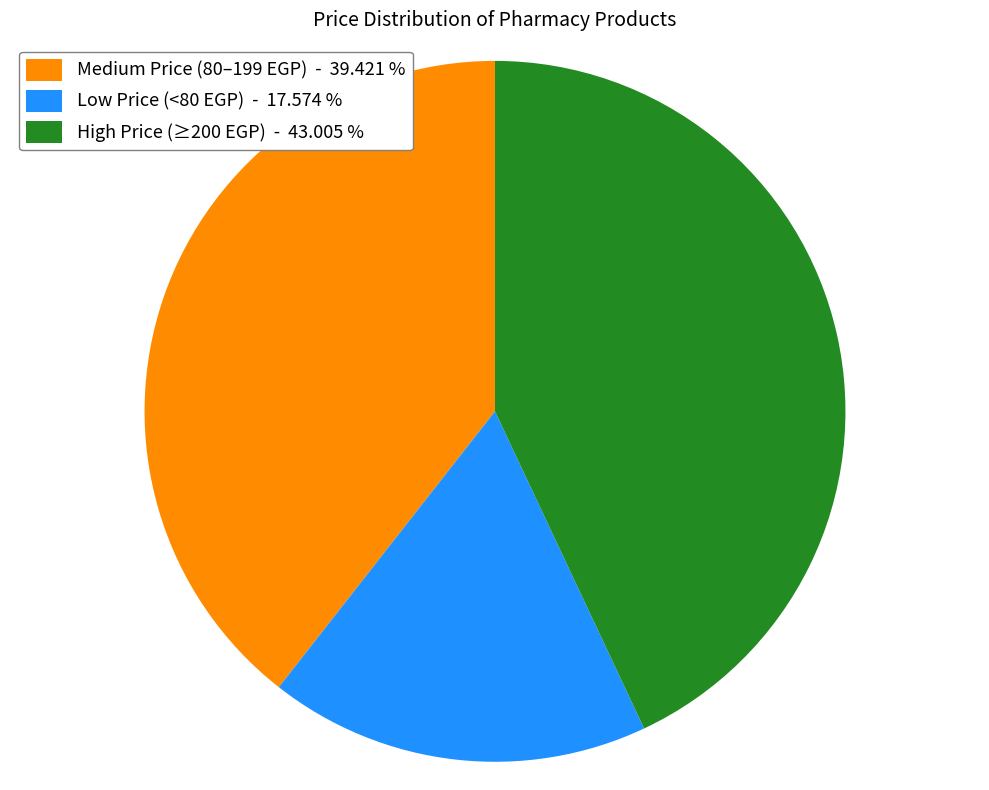

Rank the categories by value from lowest to highest.

Low Price (<80 EGP) - 17.574 %, Medium Price (80–199 EGP) - 39.421 %, High Price (≥200 EGP) - 43.005 %